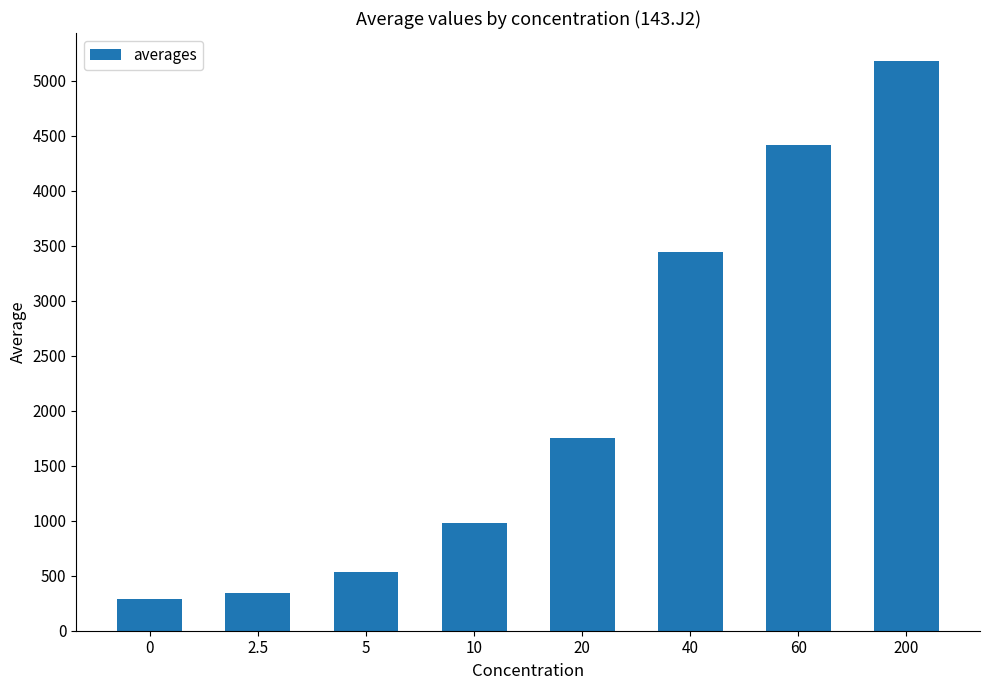

What is the difference between the values at 10 and 60?

3435.5